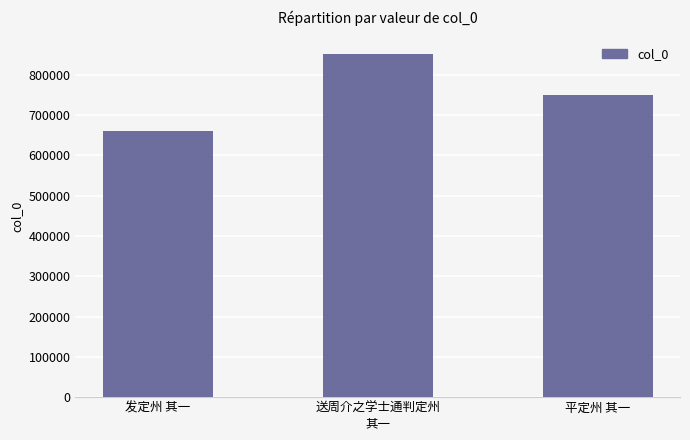

Read the value at 平定州 其一, to the nearest 10.

749800